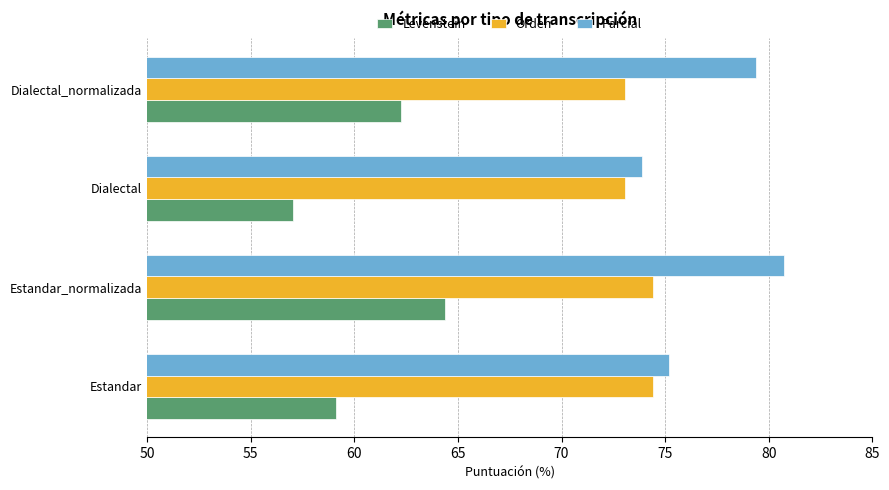

The value of Levenstein at Dialectal_normalizada is 62.2. True or false?

True